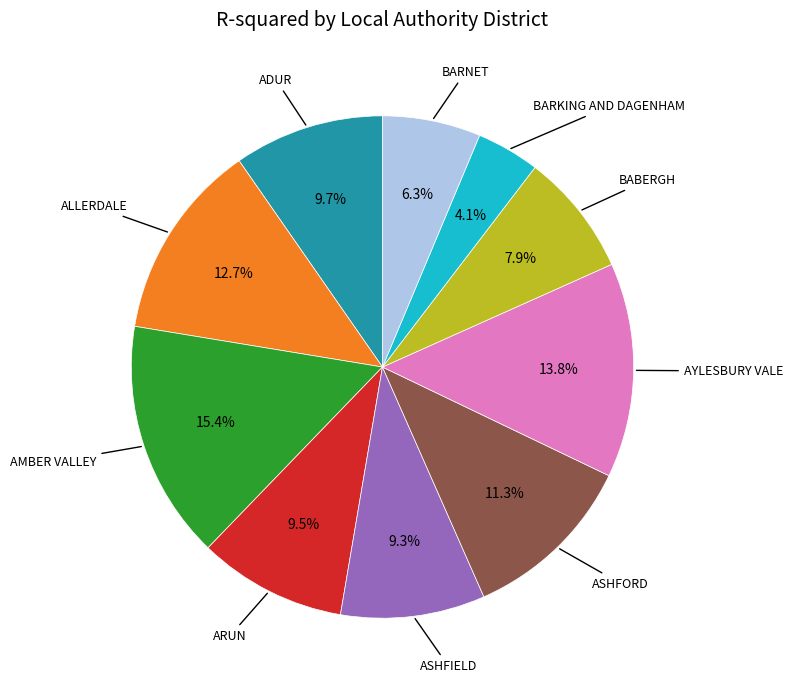

Does any single category account for the majority?

No